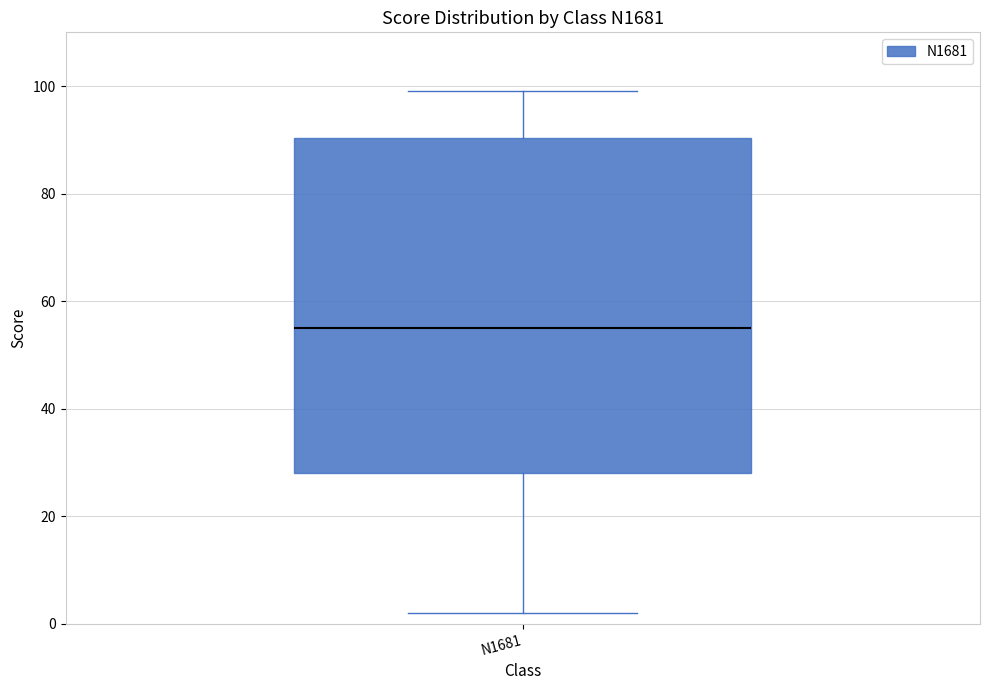

Transcribe this box plot: give where the median line is, the range the box spans, and where the two whiskers end, as read against the y-axis. The values are not printed on the chart, so give them approximately, as read against the axis.

median 56, box 28 to 90, whiskers 2 to 100